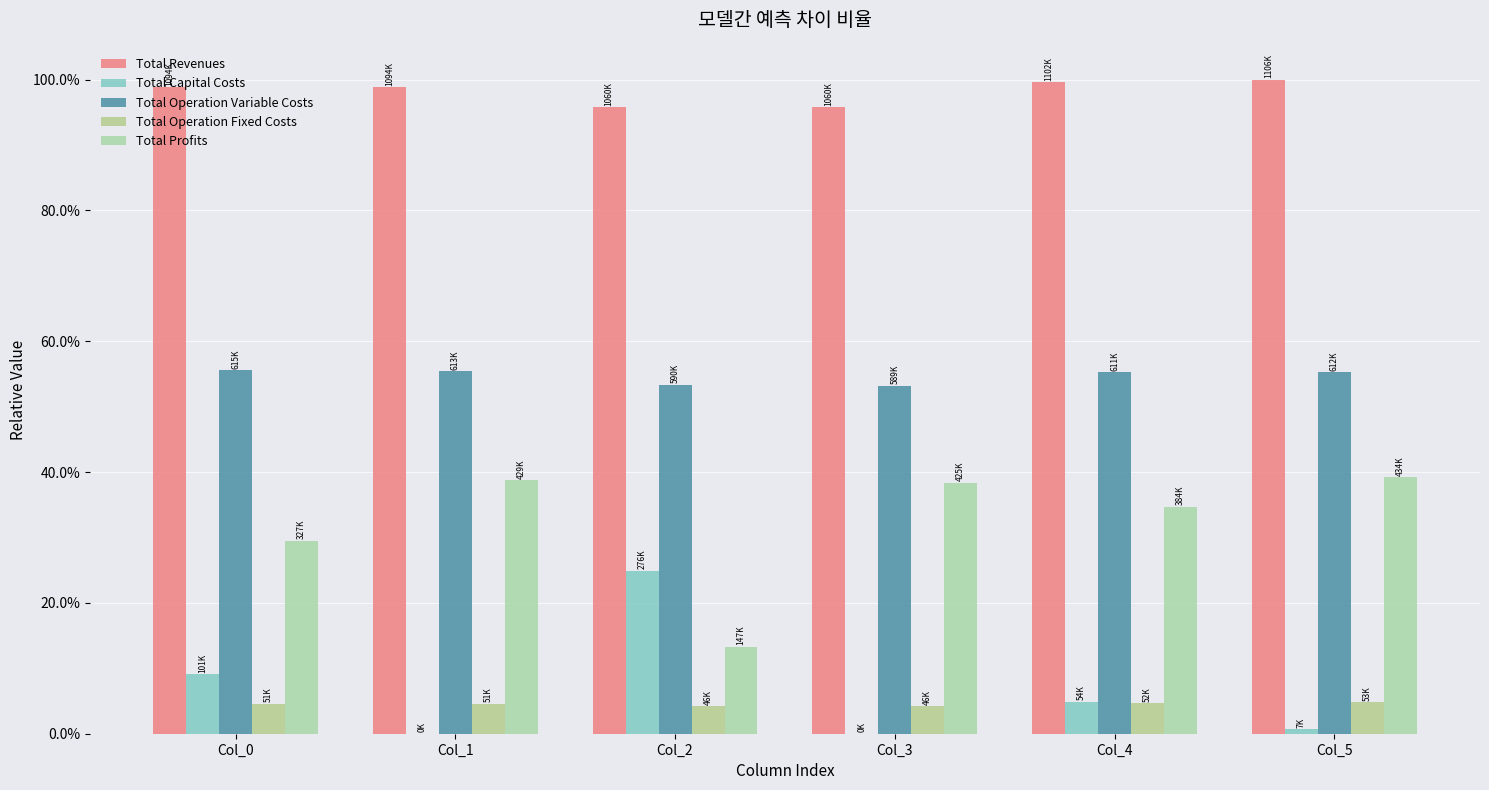

At how many categories does at least one series exceed 0?

6